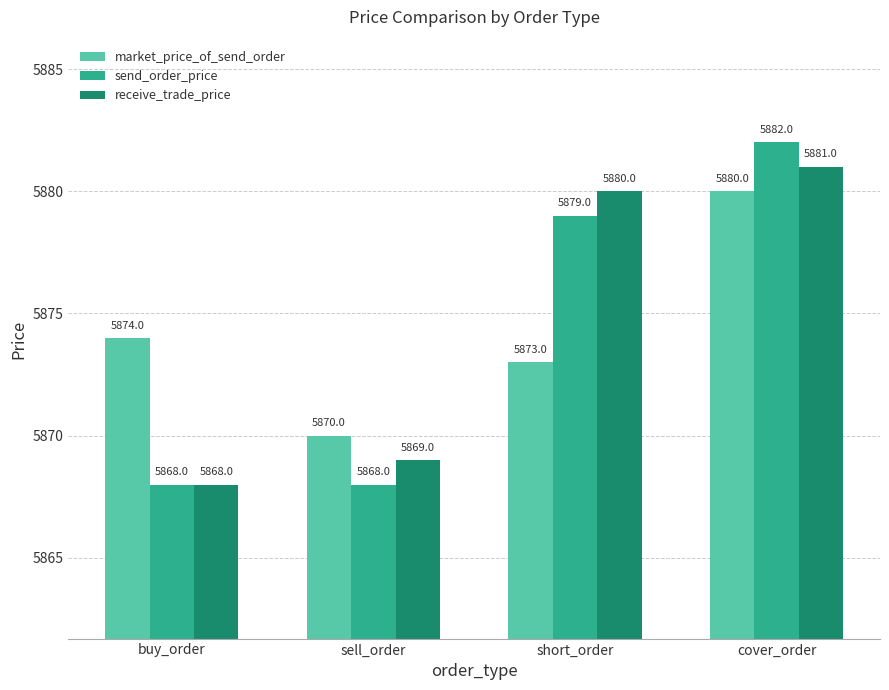

At which label is receive_trade_price closest to 5874?

sell_order